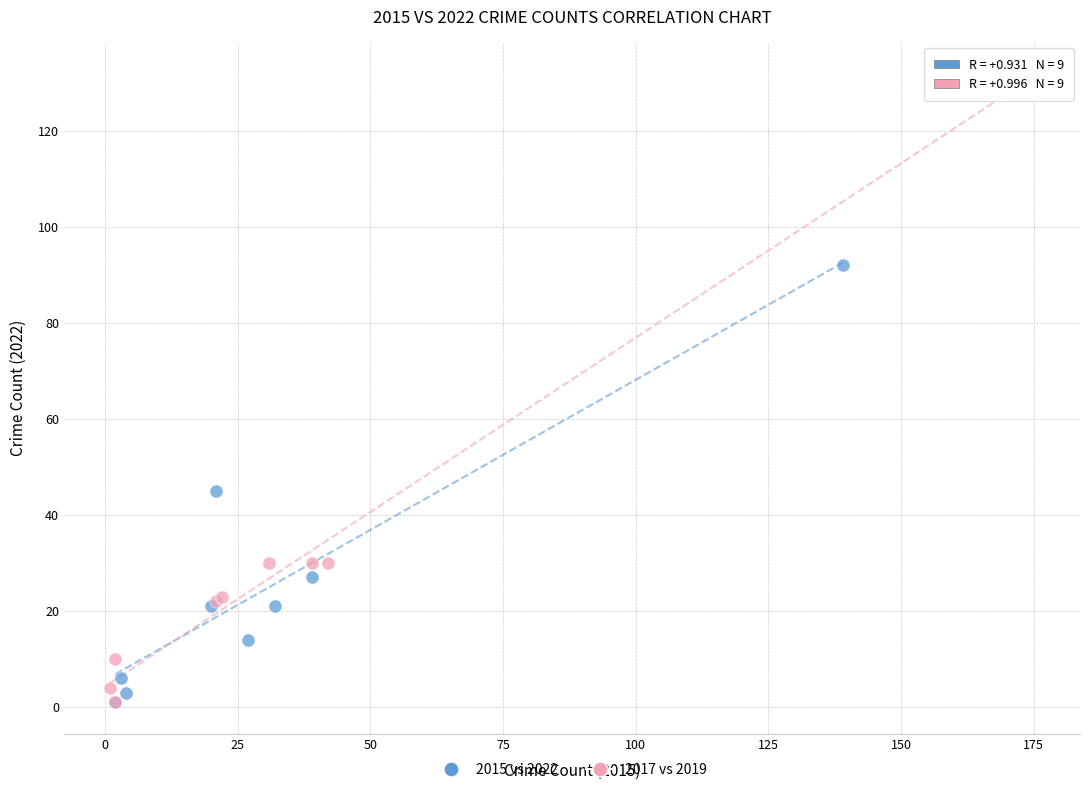

Which series has the widest spread of Y values?

2017 vs 2019